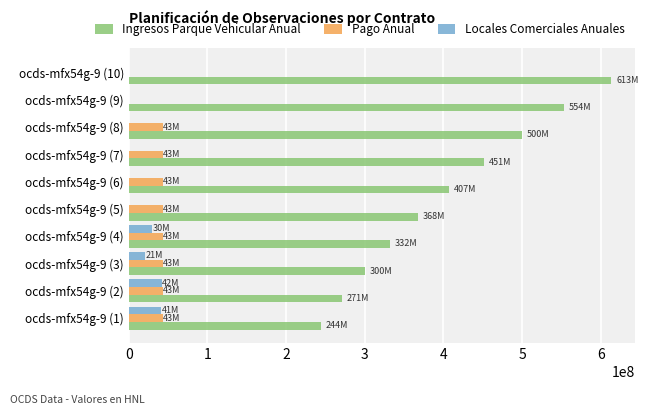

Which series has the widest spread of values?

Ingresos Parque Vehicular Anual